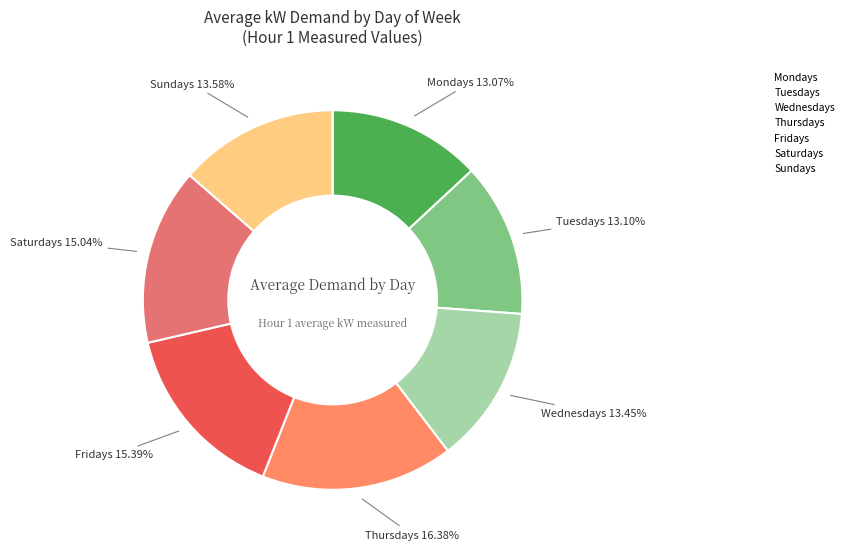

To the nearest percent, what percentage of the pie is Fridays?

15%